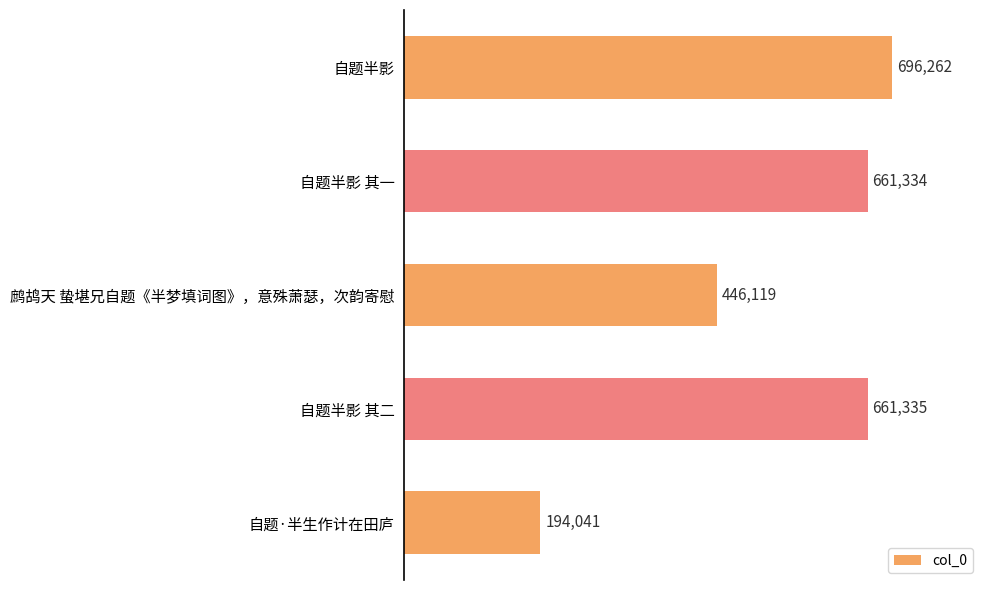

The value at 自题半影 其二 is 1132639. True or false?

False